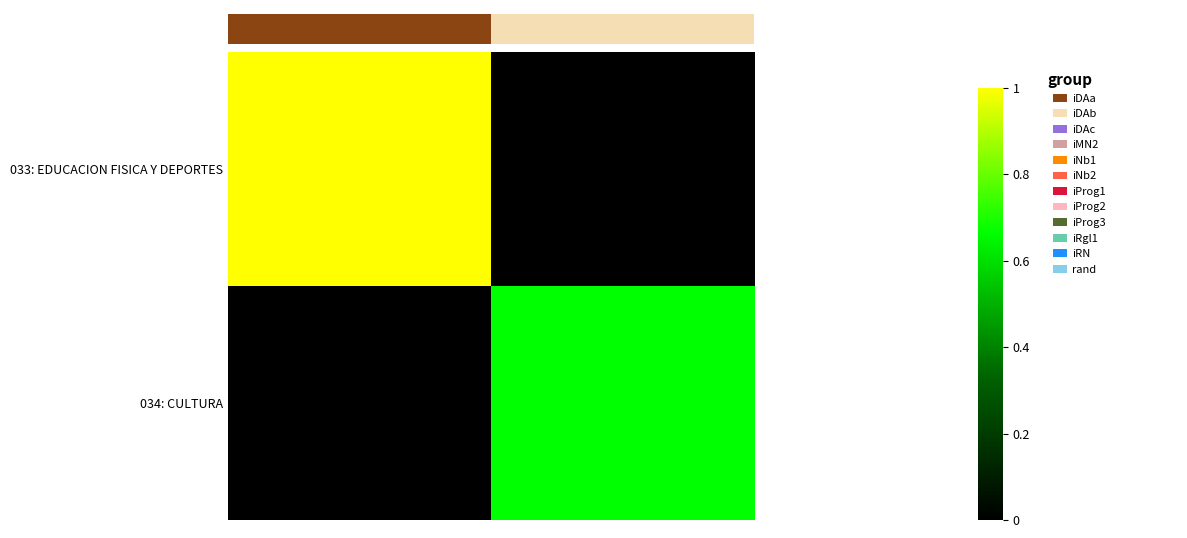

Rank the series by their average value, from highest to lowest.

033: EDUCACION FISICA Y DEPORTES, 034: CULTURA